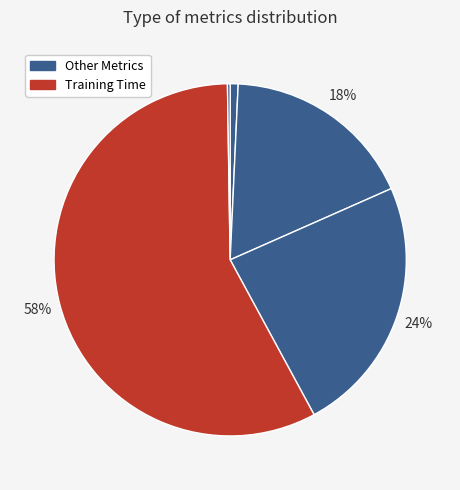

Is there any slice that represents more than half of the pie?

Yes